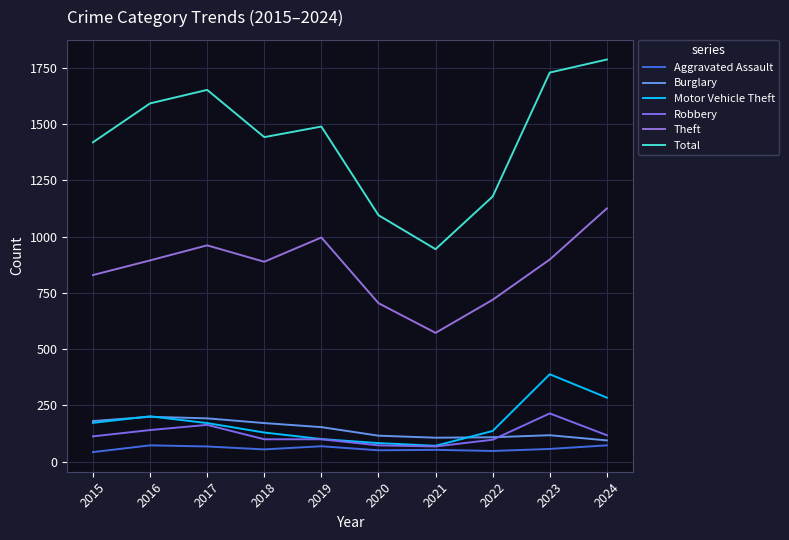

Is it true that Motor Vehicle Theft equals 82 at 2020?

True